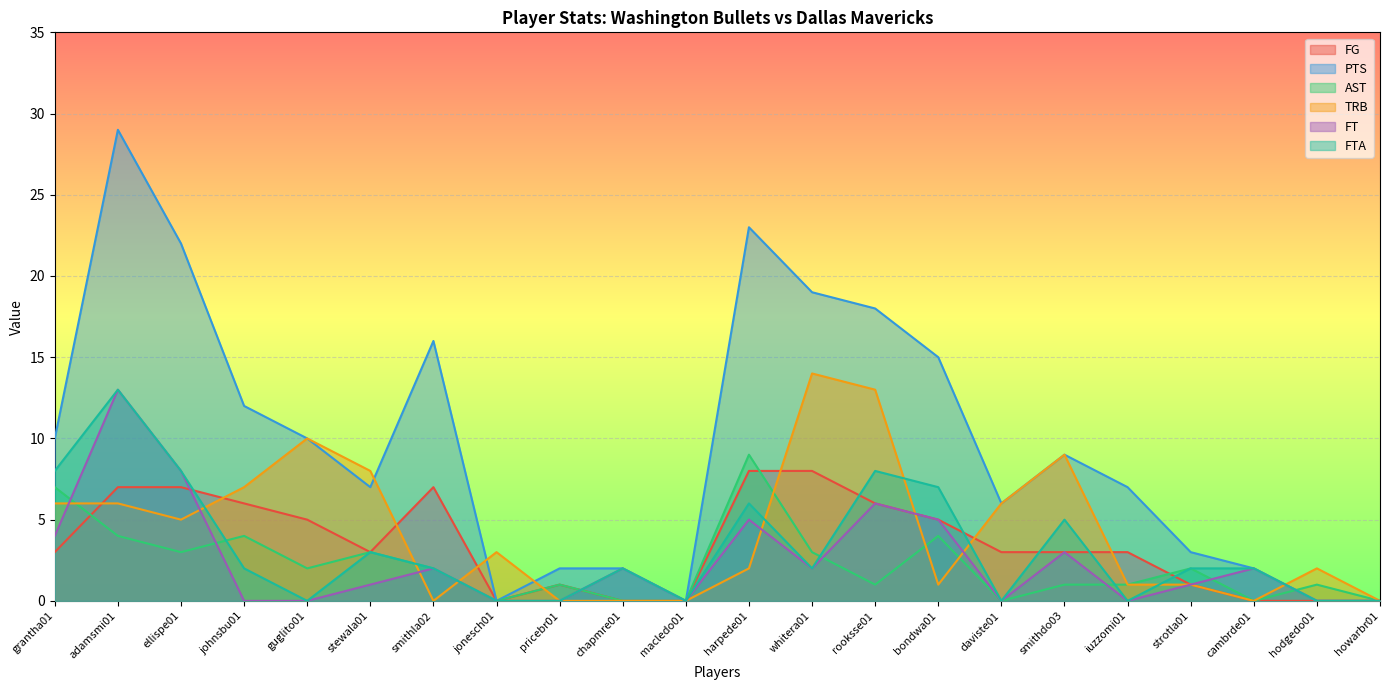

What is the sum of all AST values?

48